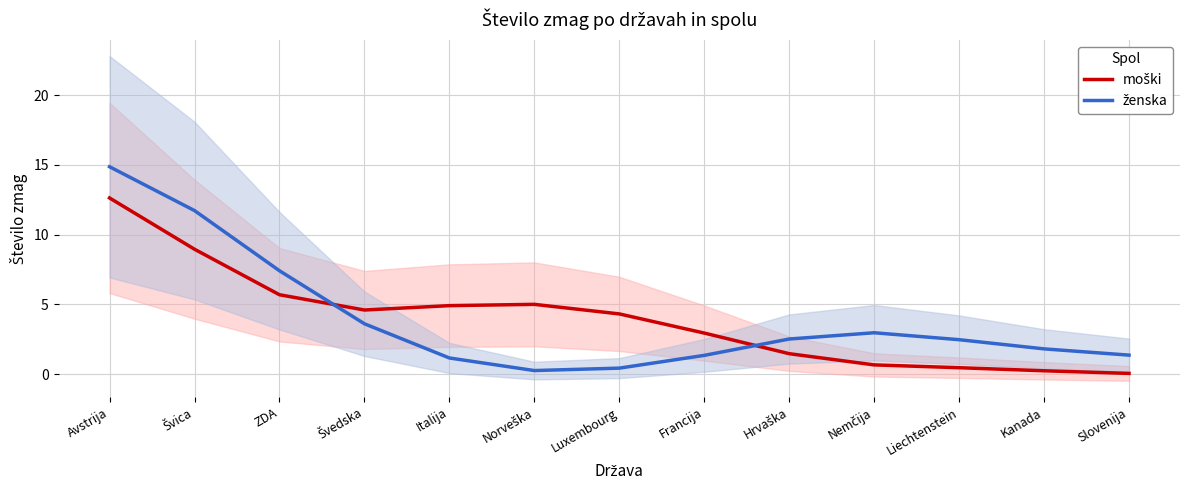

Is the value of ženska at Hrvaška greater than the value of moški at Slovenija?

Yes